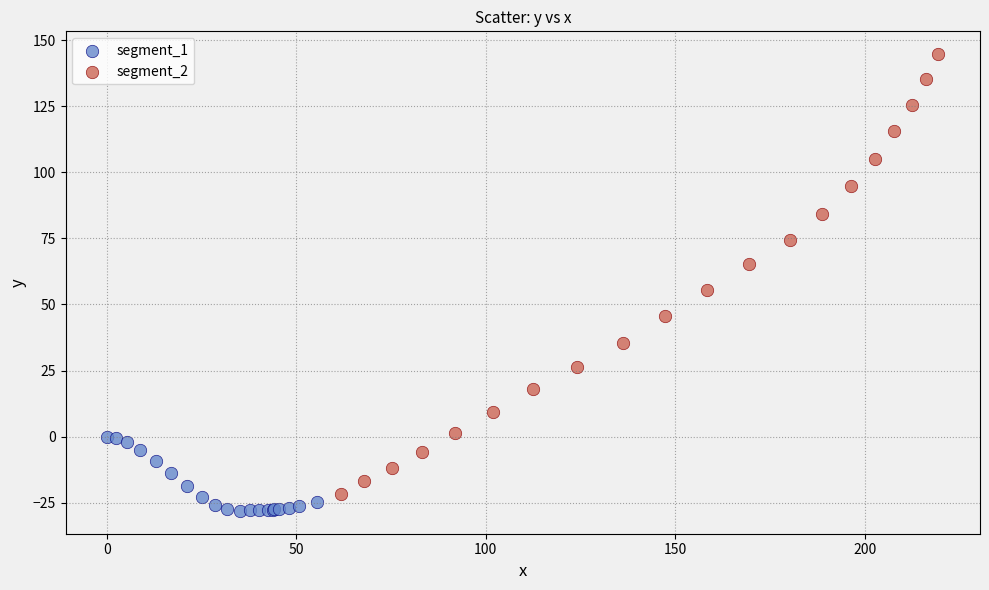

Which series contains the lowest Y value?

segment_1